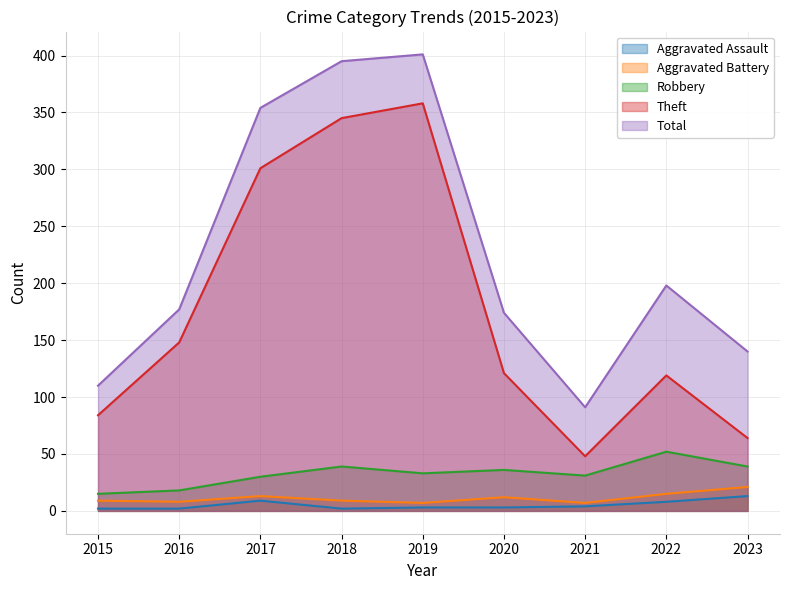

Rank the categories by Robbery value from highest to lowest.

2022, 2018, 2023, 2020, 2019, 2021, 2017, 2016, 2015